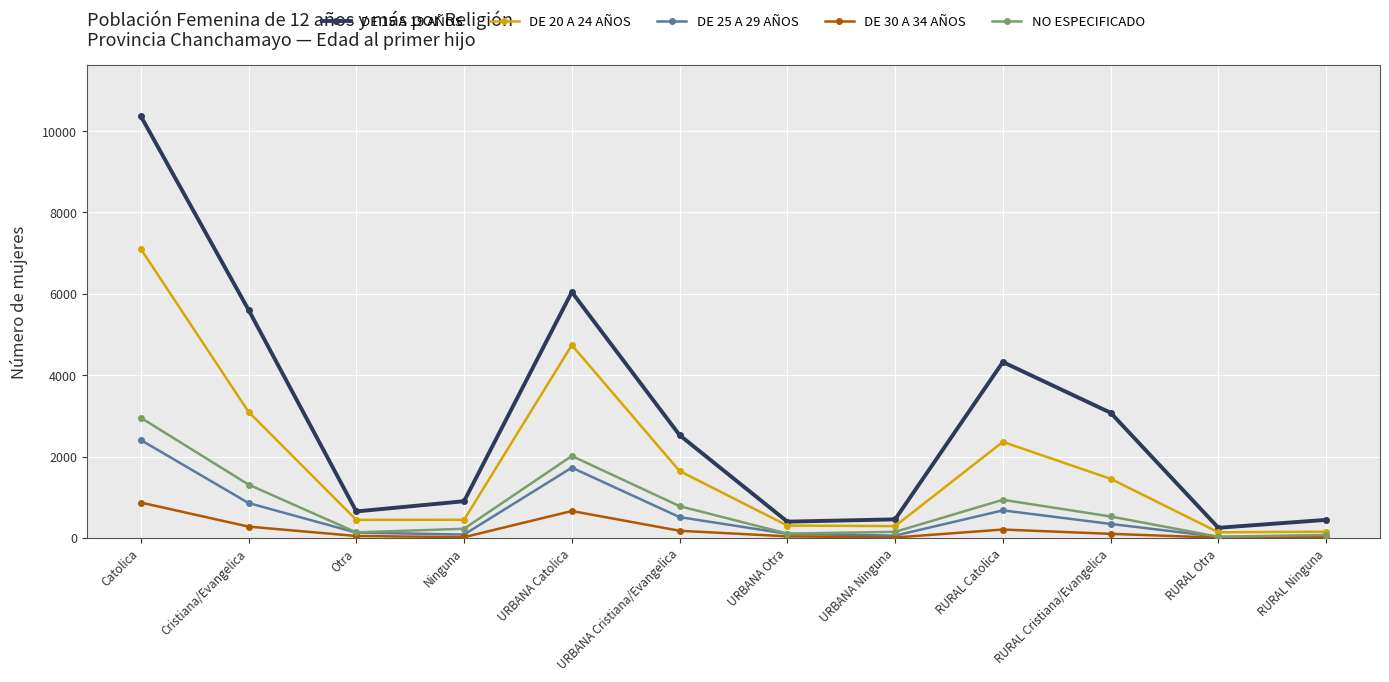

True or false: NO ESPECIFICADO and DE 15 A 19 AÑOS intersect in this chart.

False